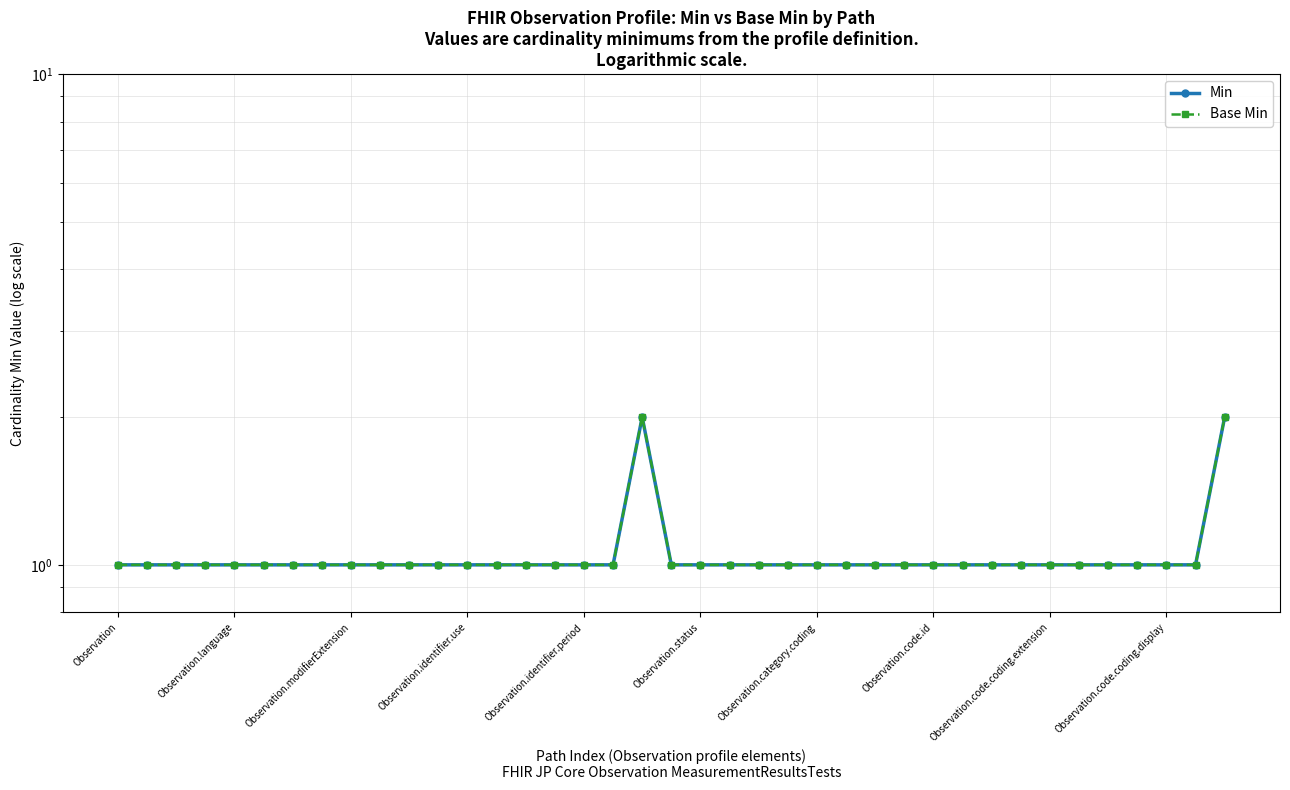

True or false: Min and Base Min intersect in this chart.

False